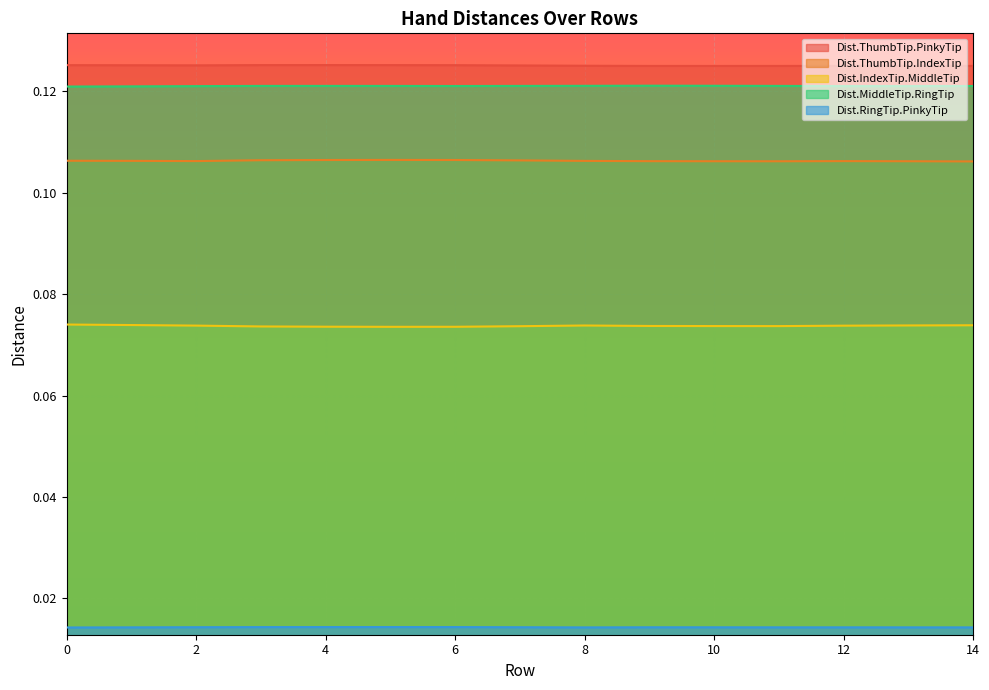

What value does the Dist.IndexTip.MiddleTip series have at 12?

0.1